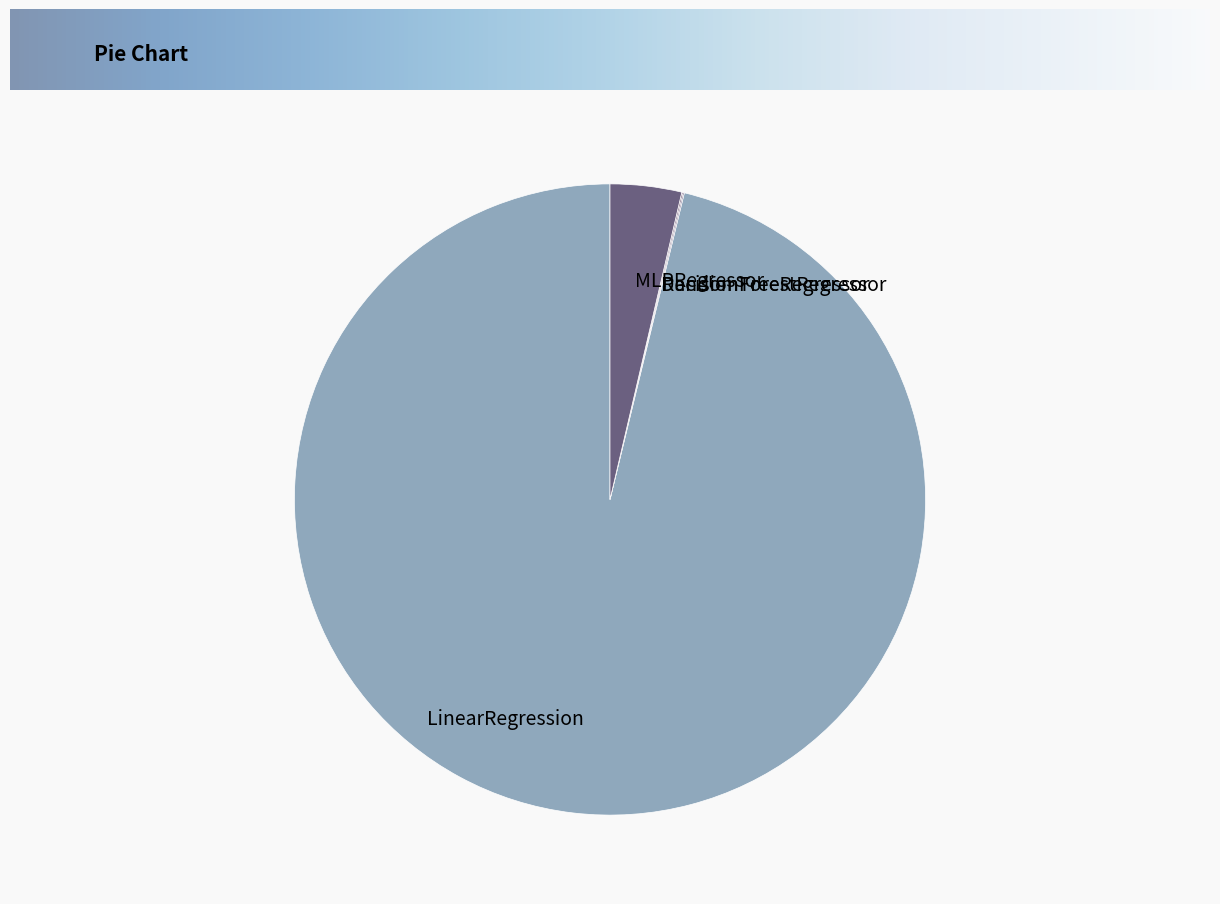

True or false: MLPRegressor accounts for 4% of the total.

True